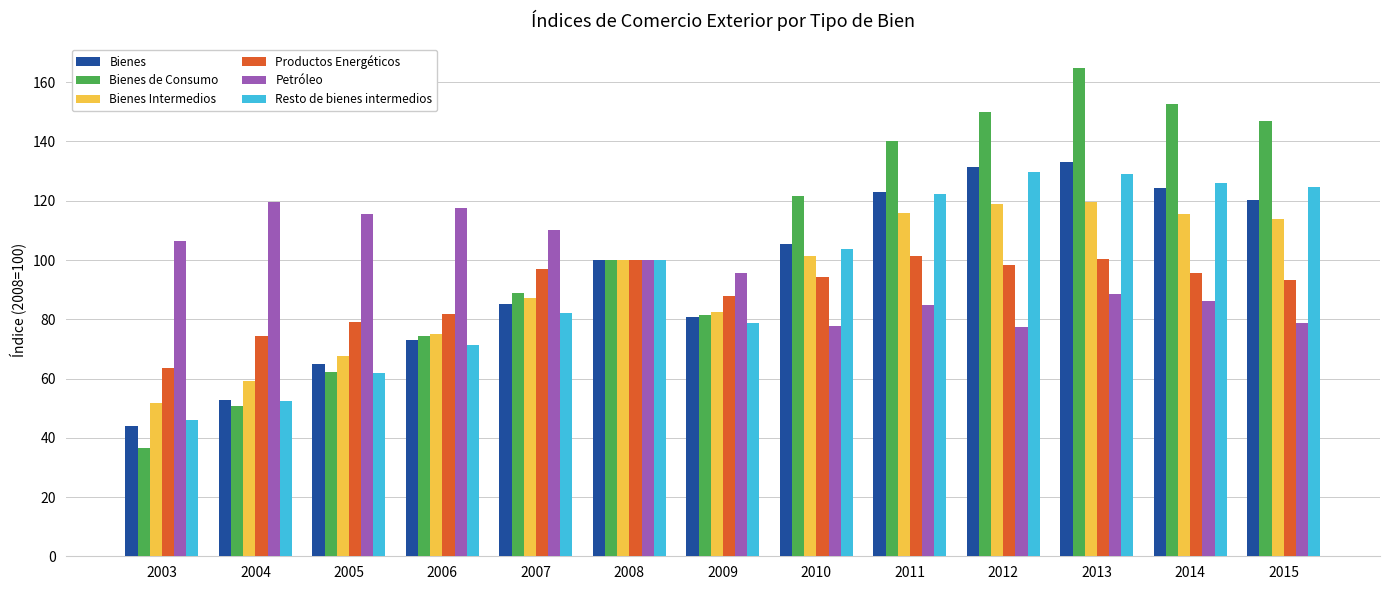

How many categories are shown in the chart?

13